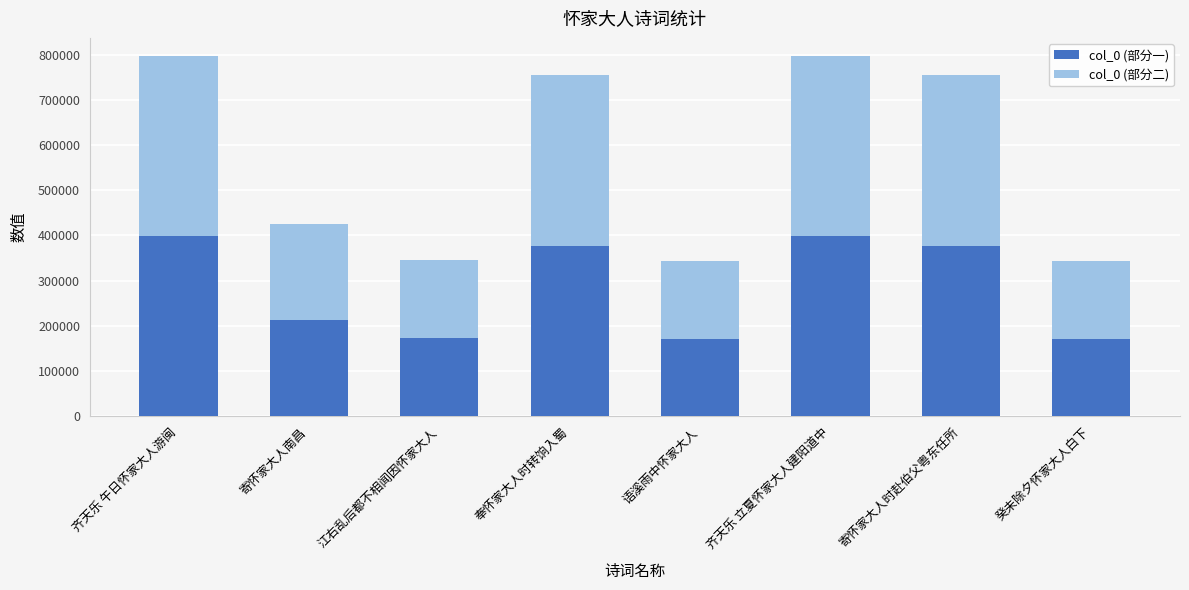

What is the lowest value of the col_0 (部分一) series?

171245